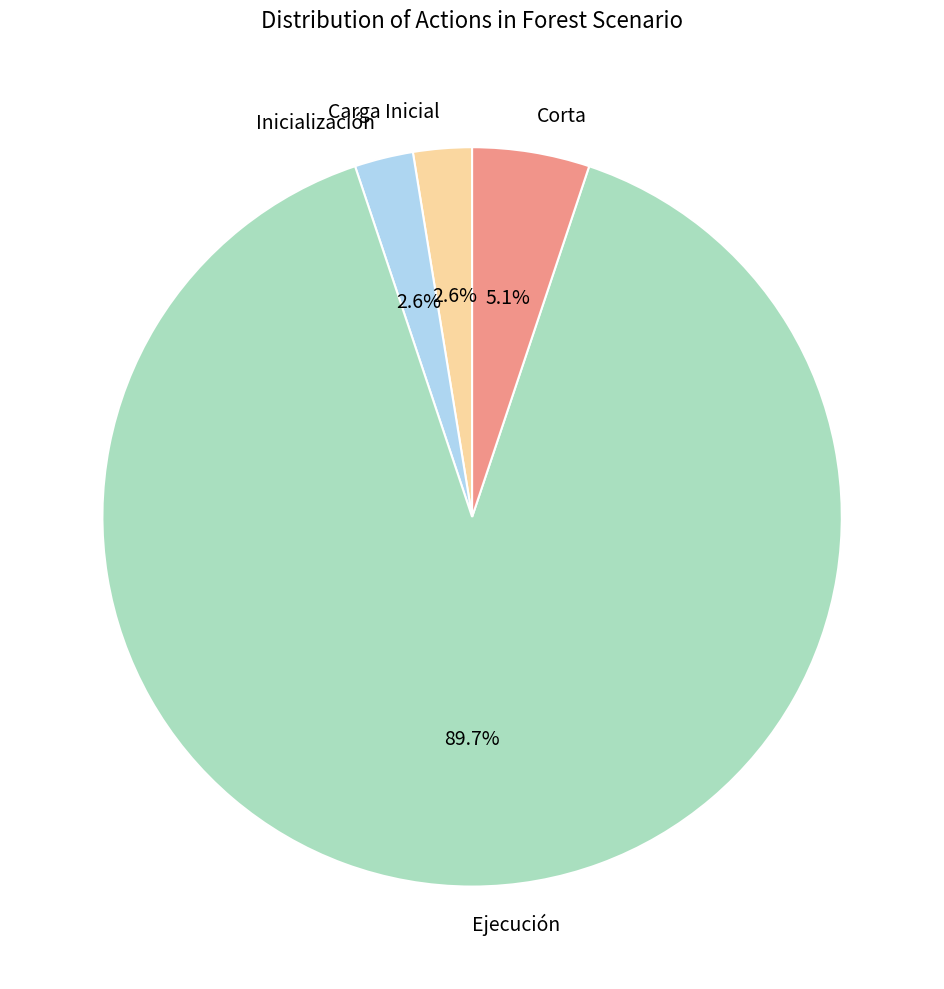

Which category accounts for the majority?

Ejecución